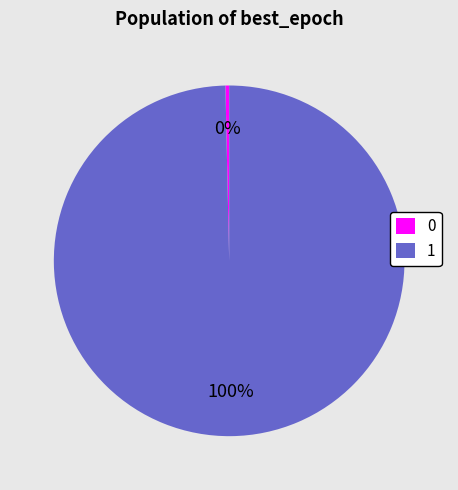

How many slices are in this pie chart?

2